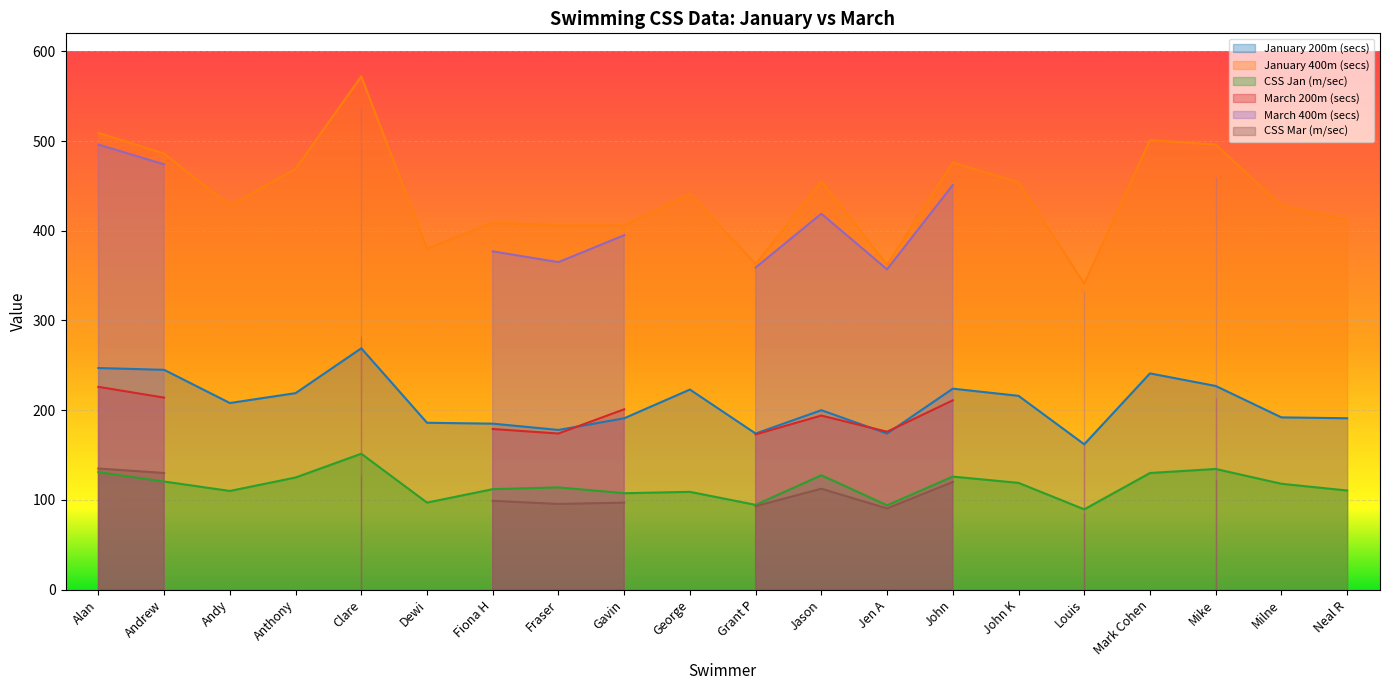

At which category does January 200m (secs) reach its first local valley?

Andy